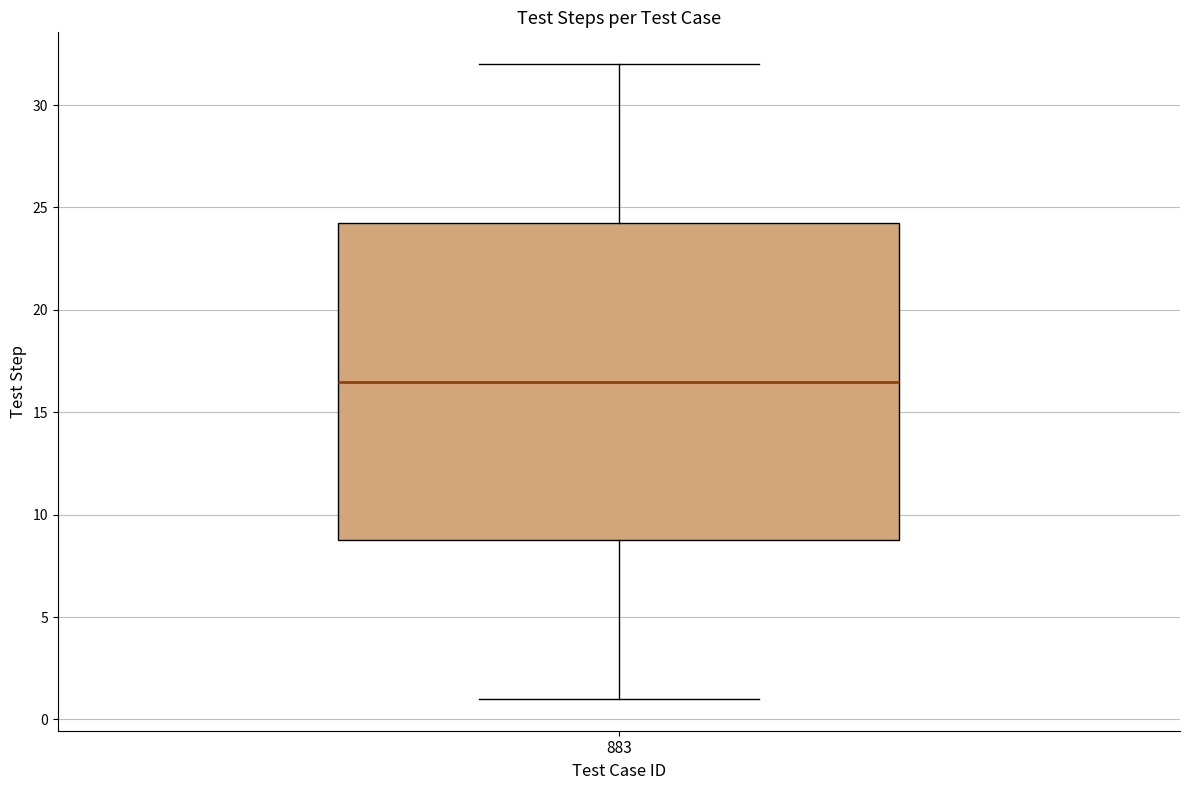

Read this box plot against the y-axis: the position of the median line, the range covered by the box, and the ends of both whiskers. The values are not printed on the chart, so give them approximately, as read against the axis.

median 16.5, box 9.0 to 24.5, whiskers 1.0 to 32.0